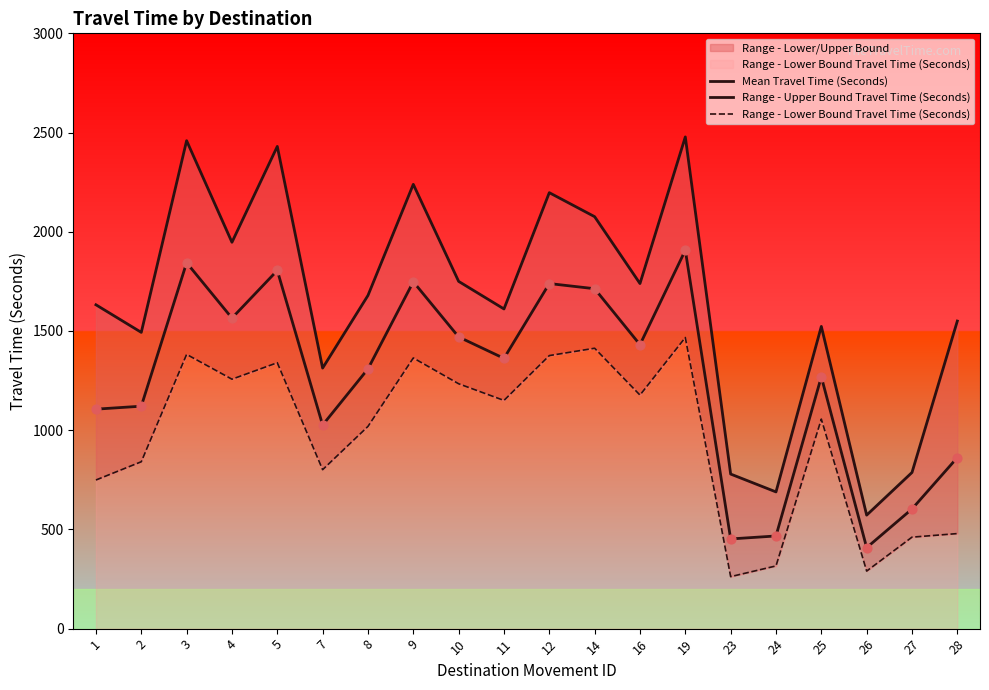

Which series contains the highest Y value?

Range - Upper Bound Travel Time (Seconds)